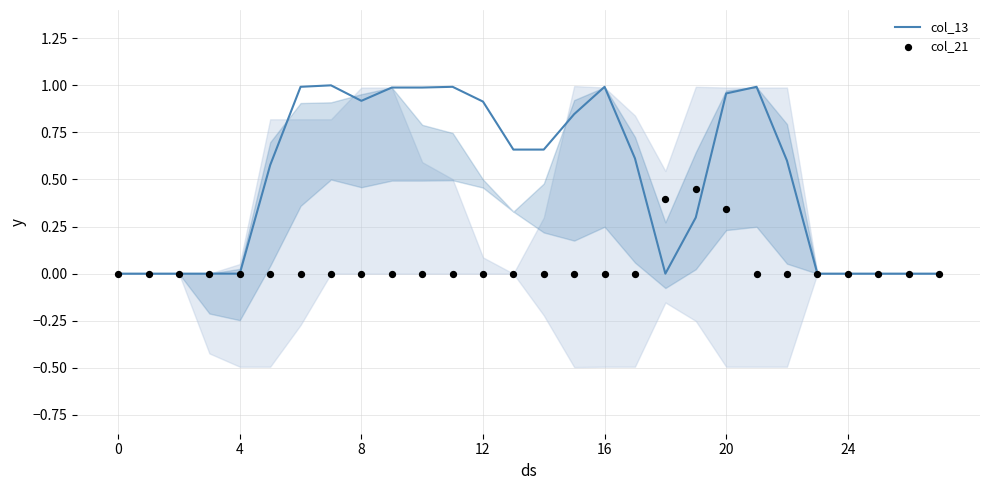

Which series contains the lowest Y value?

col_13